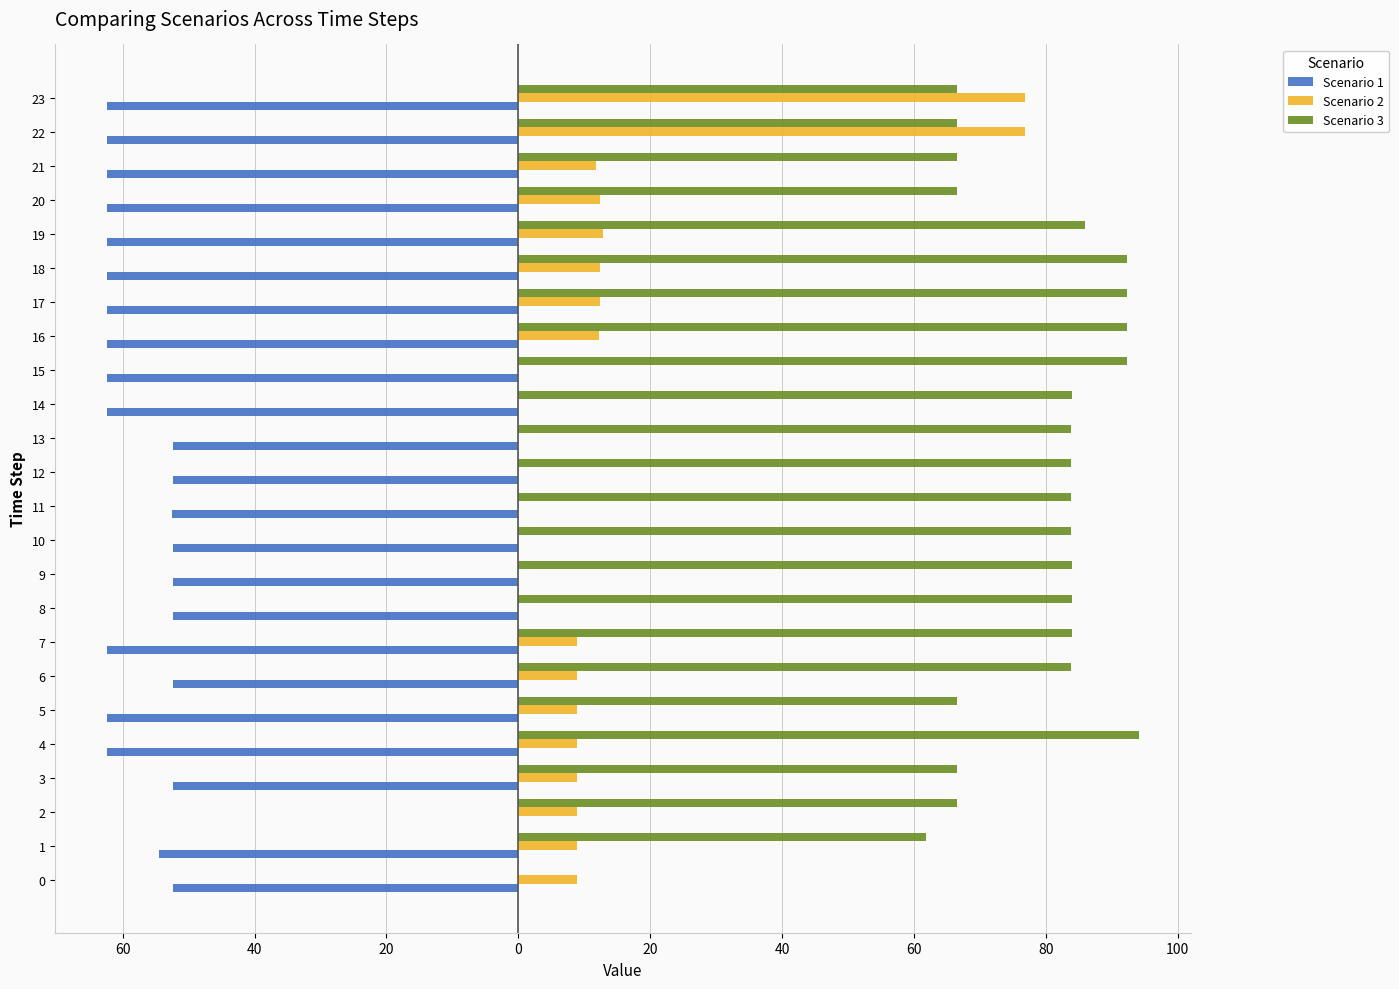

What are all the series names shown in the legend?

Scenario 1, Scenario 2, Scenario 3